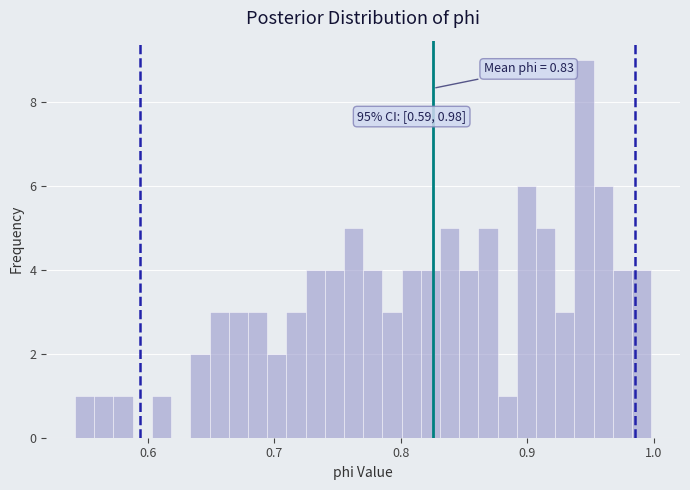

Around what value on the x-axis is the tallest bar? Give the approximate position of its centre, as read against the axis.

0.94